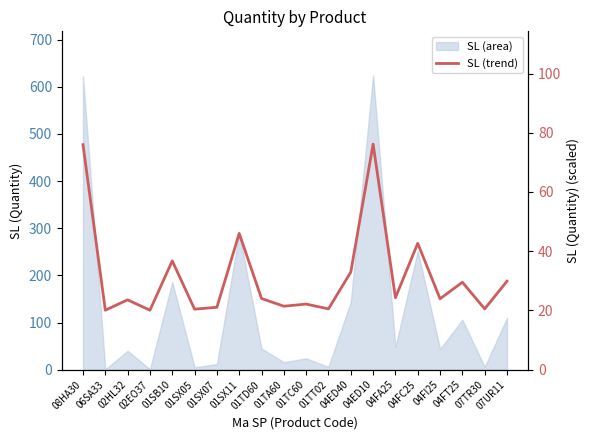

The chart shows a value of 11.2 at 01SX07. True or false?

False